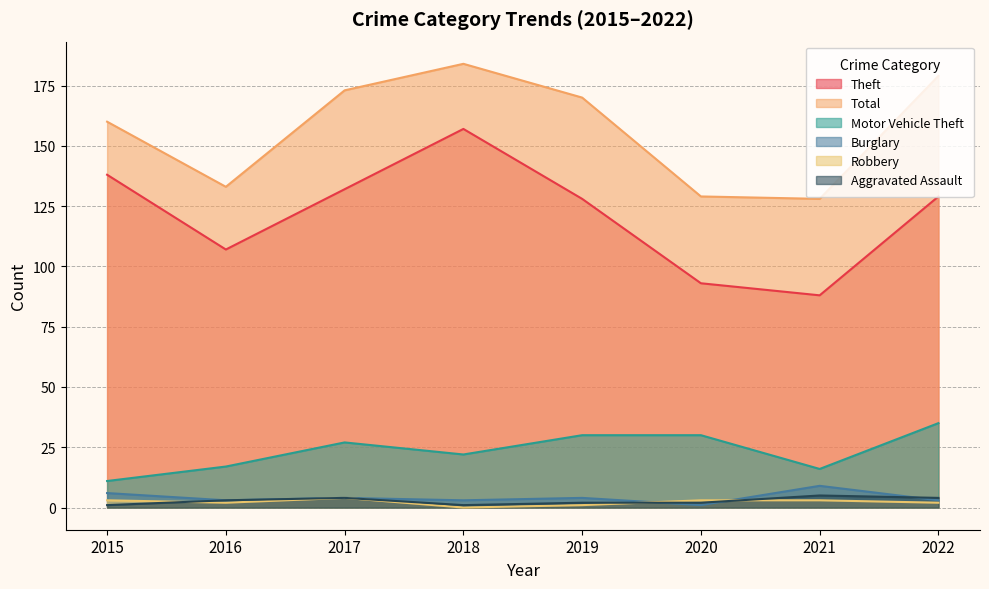

In Aggravated Assault, how many points are higher than both neighbors (excluding endpoints)?

2